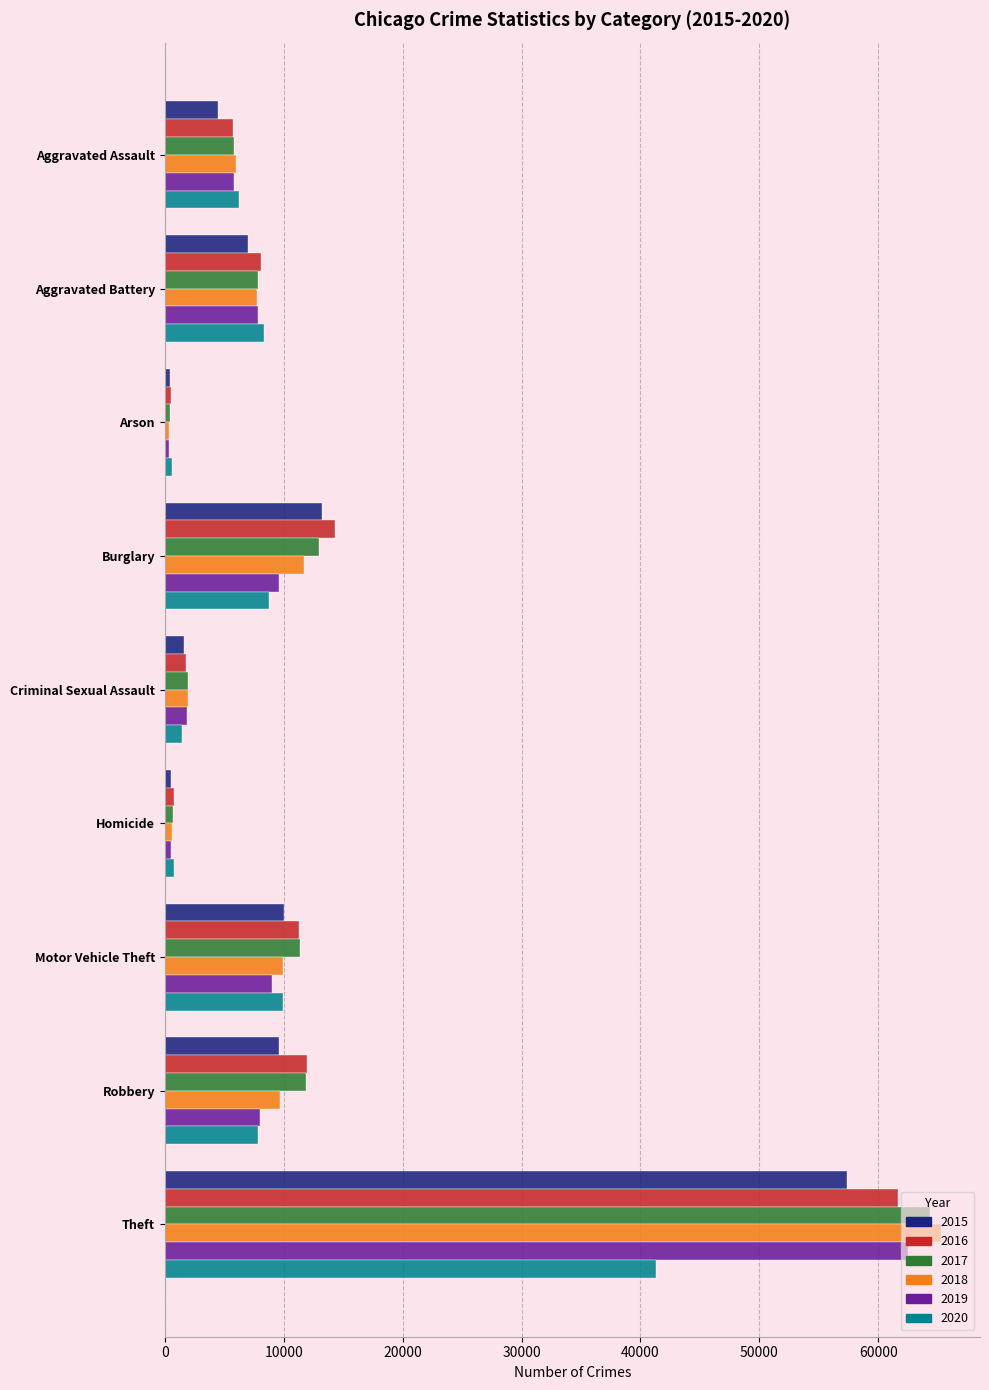

How many series are shown in this chart?

6